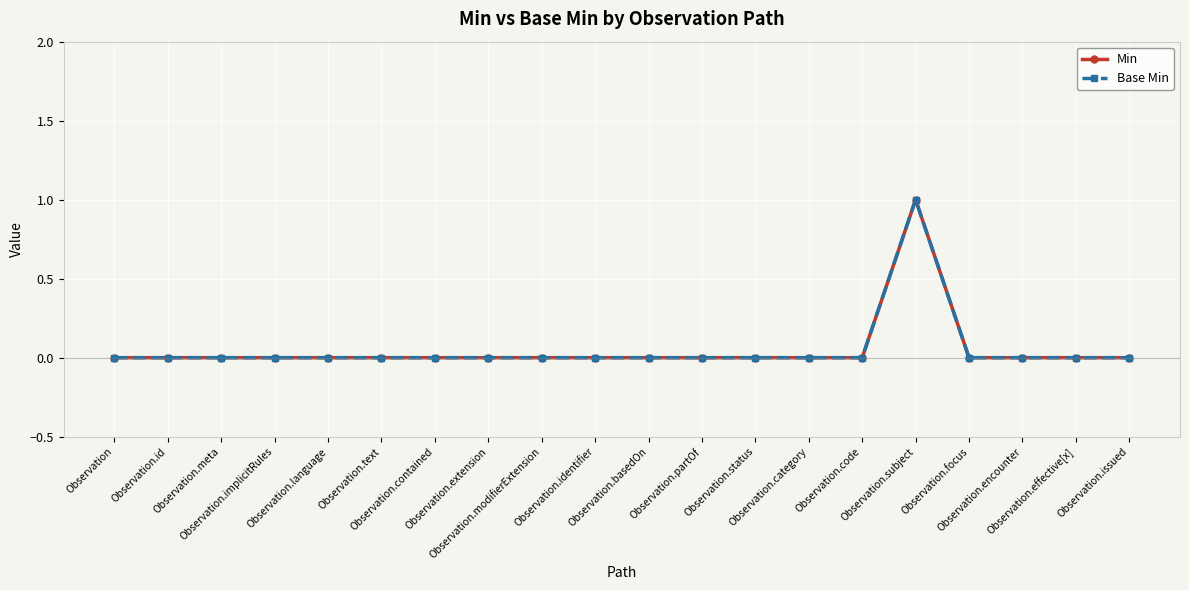

True or false: Base Min and Min cross at least once.

False